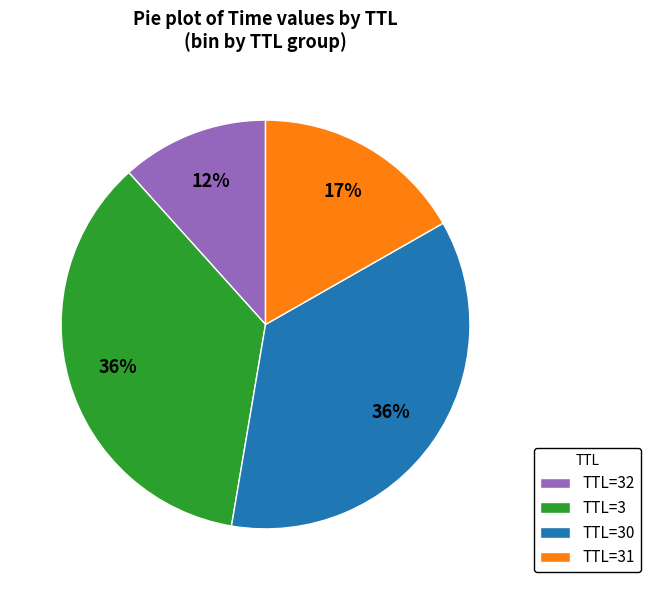

What is the ratio of the value at TTL=32 to the value at TTL=30?

0.3